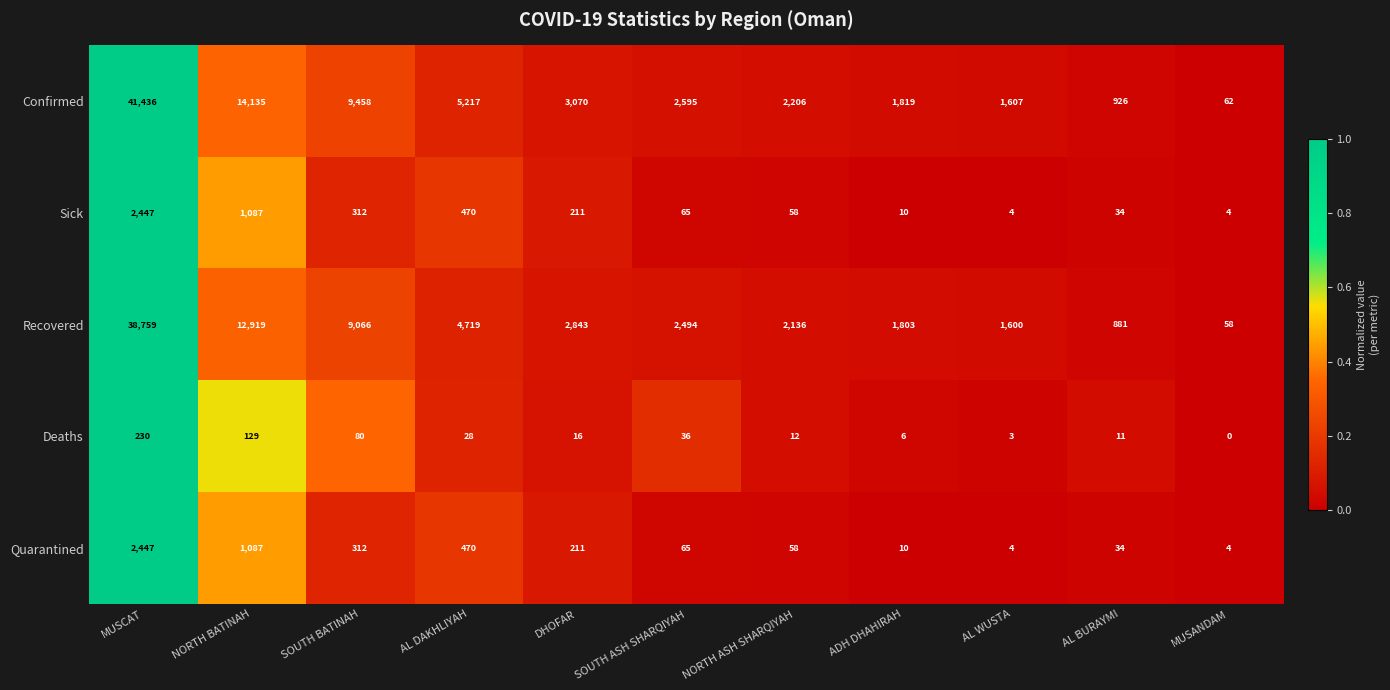

Is it true that Sick equals 4 at MUSANDAM?

True